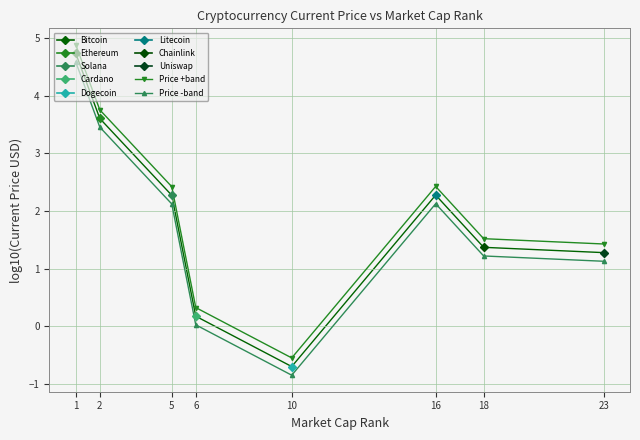

Which category has the highest value across all series?

1